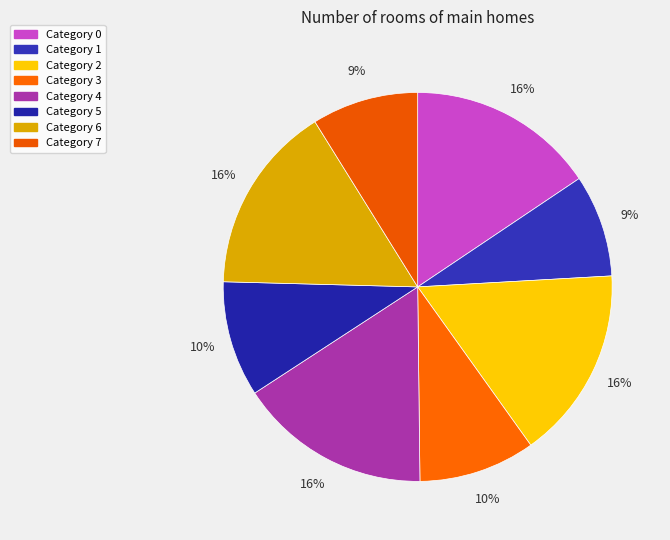

How many segments does this pie chart have?

8